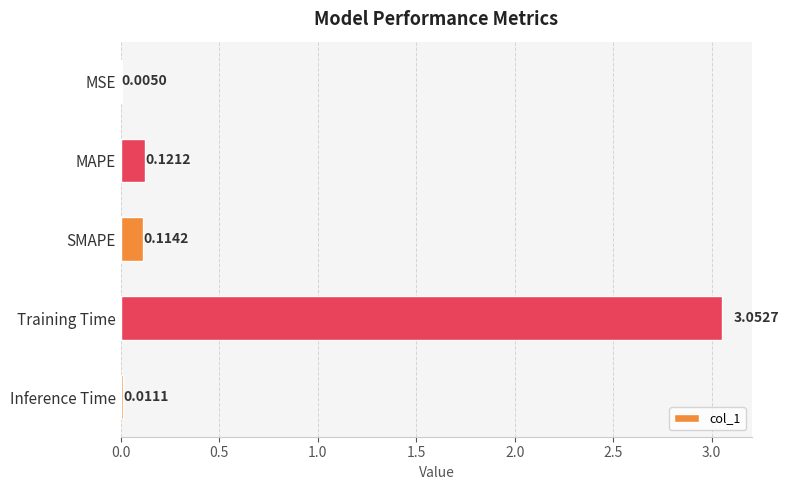

What is the sum of all values?

3.3